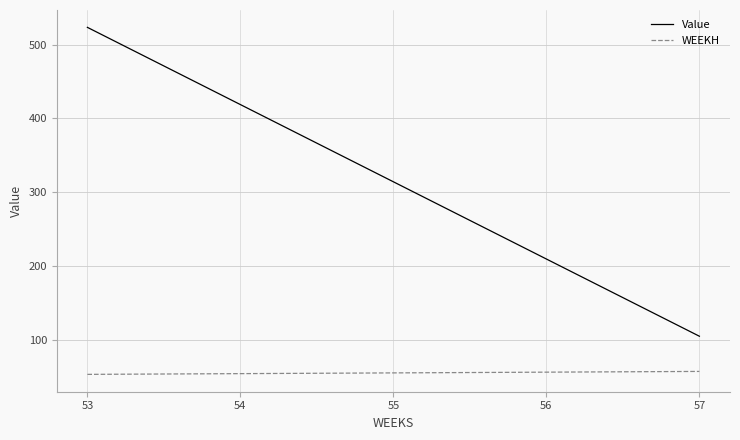

What is the difference between the second highest and second lowest values in the Value series?

209.4